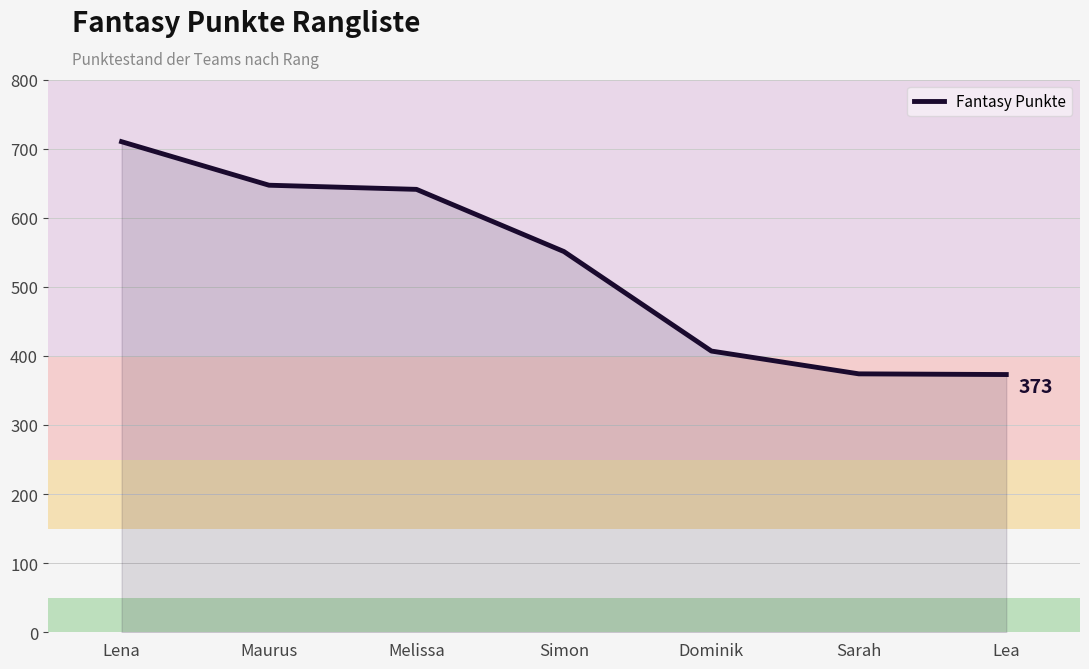

Is it true that the value at Melissa is 1079?

False